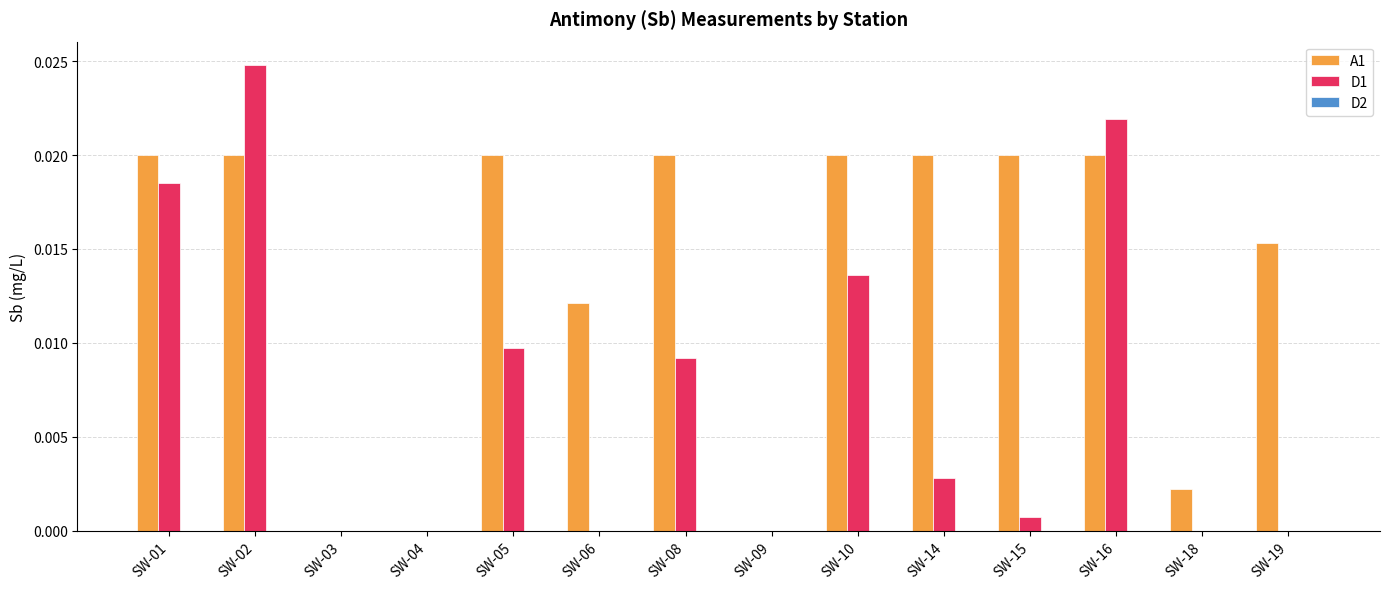

Is it true that A1 equals 0.0 at SW-08?

True